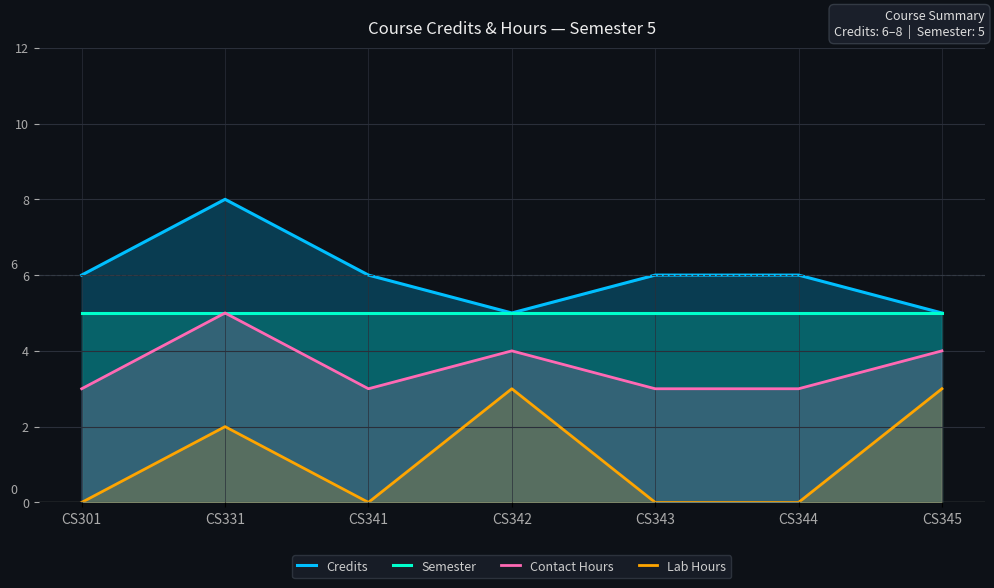

True or false: Credits and Lab Hours cross at least once.

False